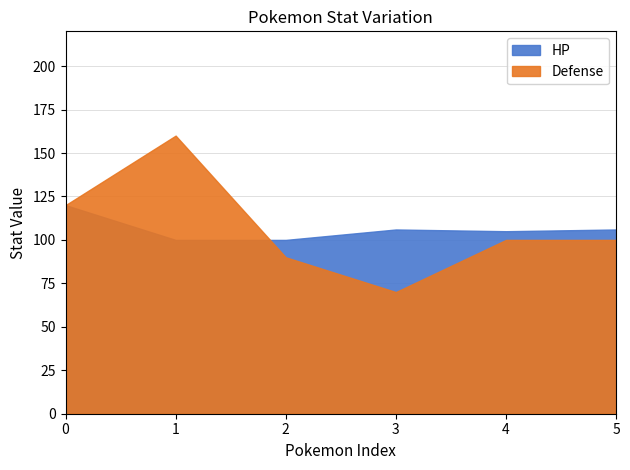

What is the sum of the HP values at 4 and 1?

205